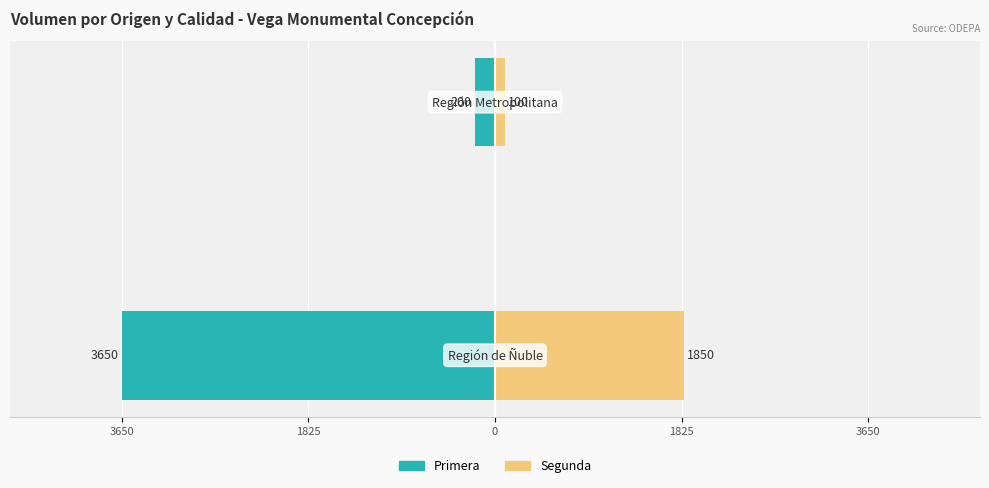

Are the bars grouped side by side (vs. stacked)?

Yes